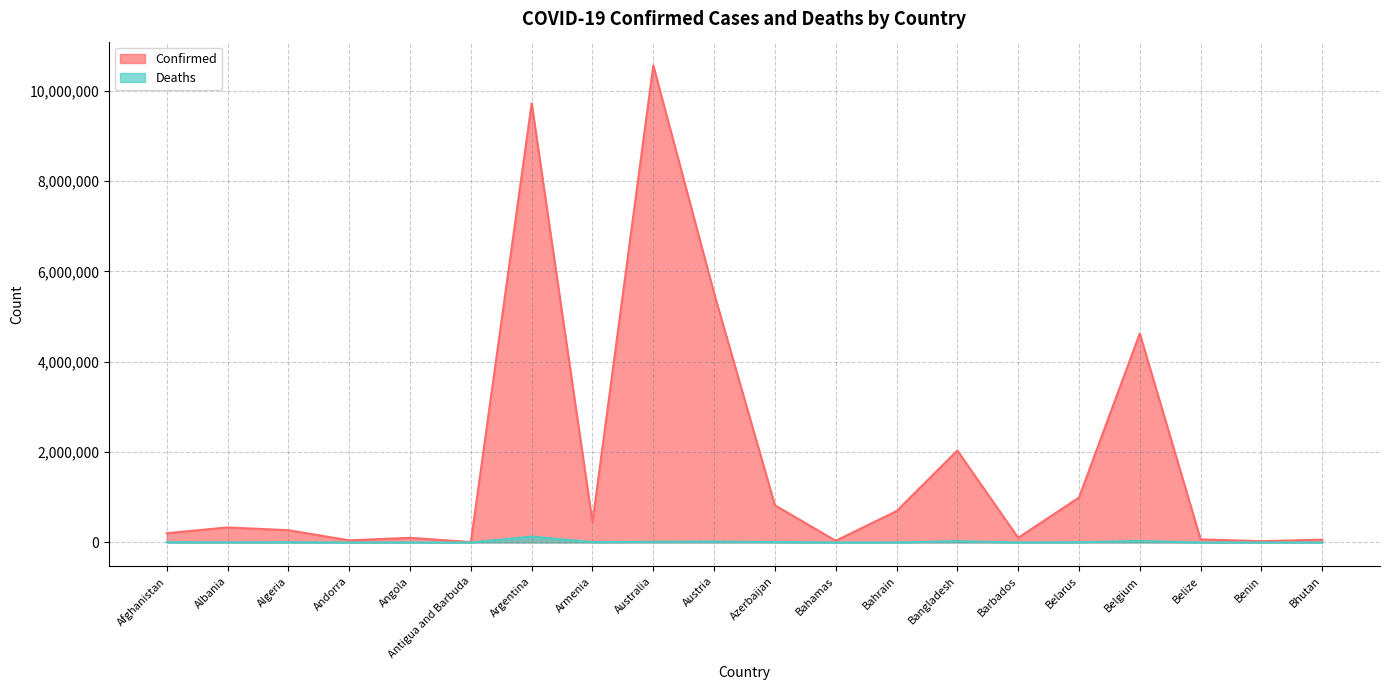

What are all the series names shown in the legend?

Confirmed, Deaths